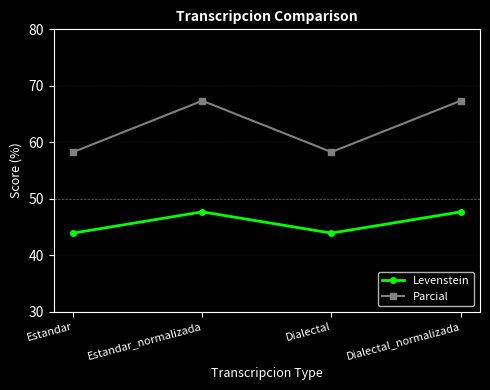

What is the difference between the second highest and second lowest values in the Parcial series?

9.1